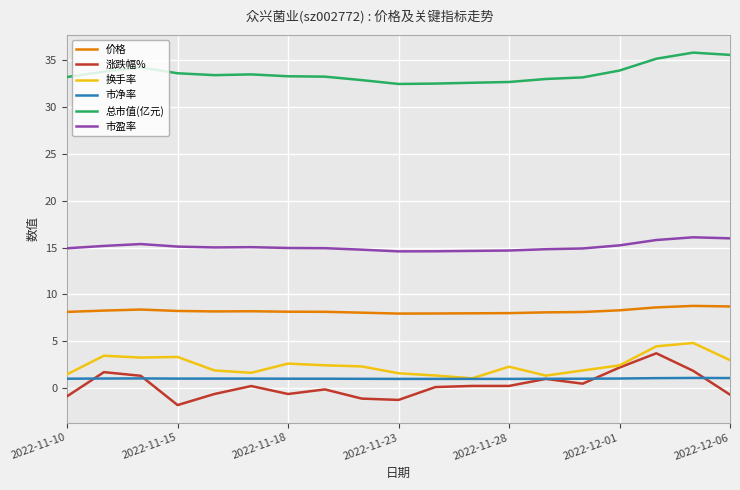

Which series has the largest total across all categories?

总市值(亿元)